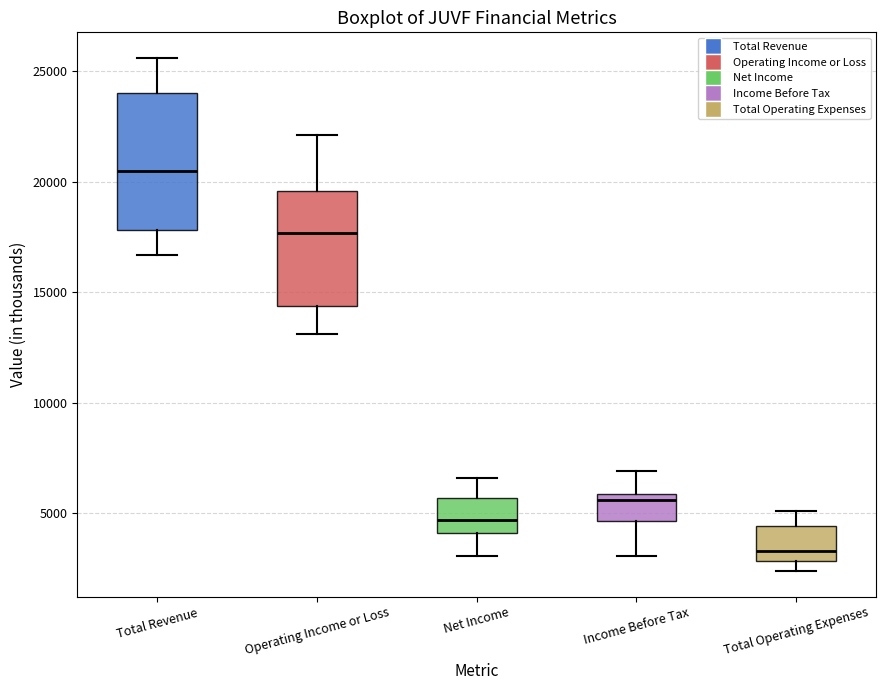

Which box has the lowest median line?

Total Operating Expenses